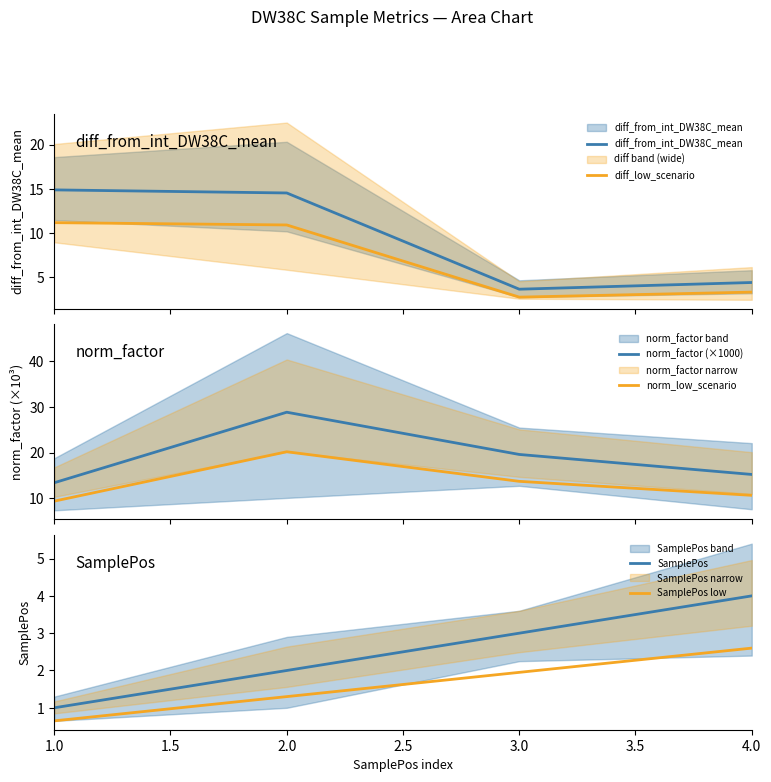

Is it true that SamplePos equals 4.0 at 4.0?

True